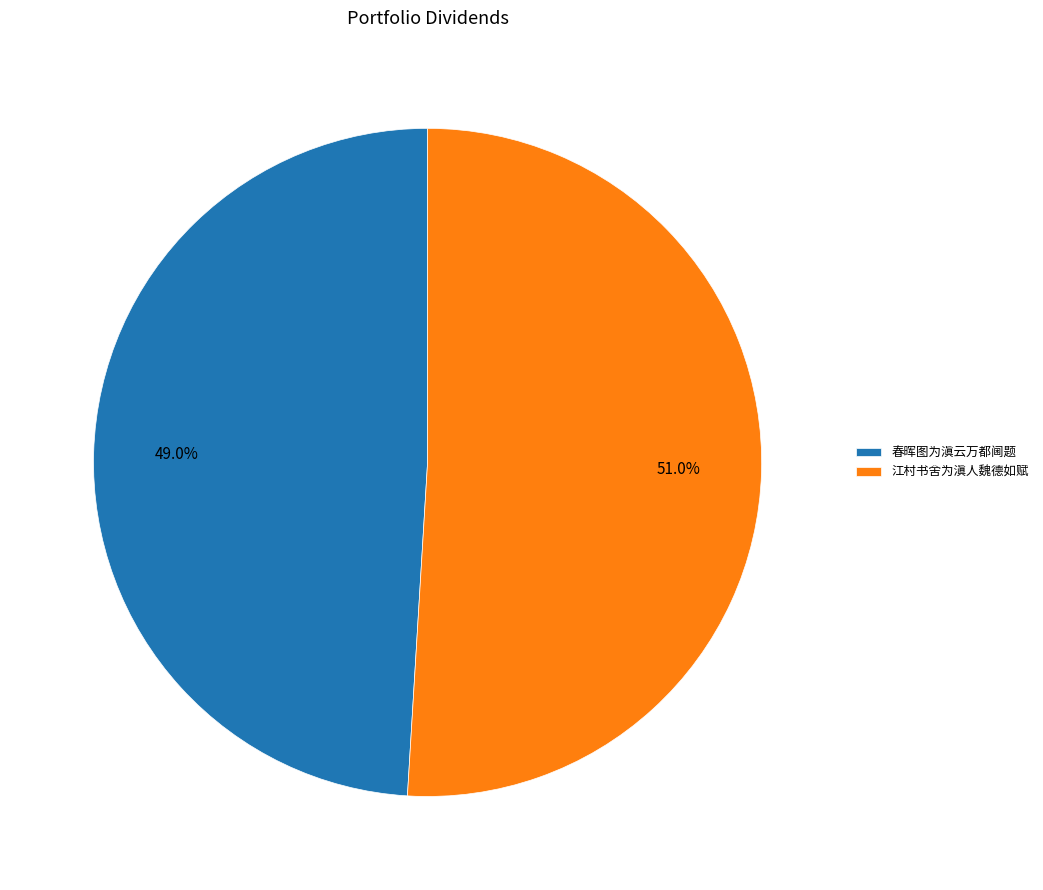

Does any single category account for the majority?

Yes